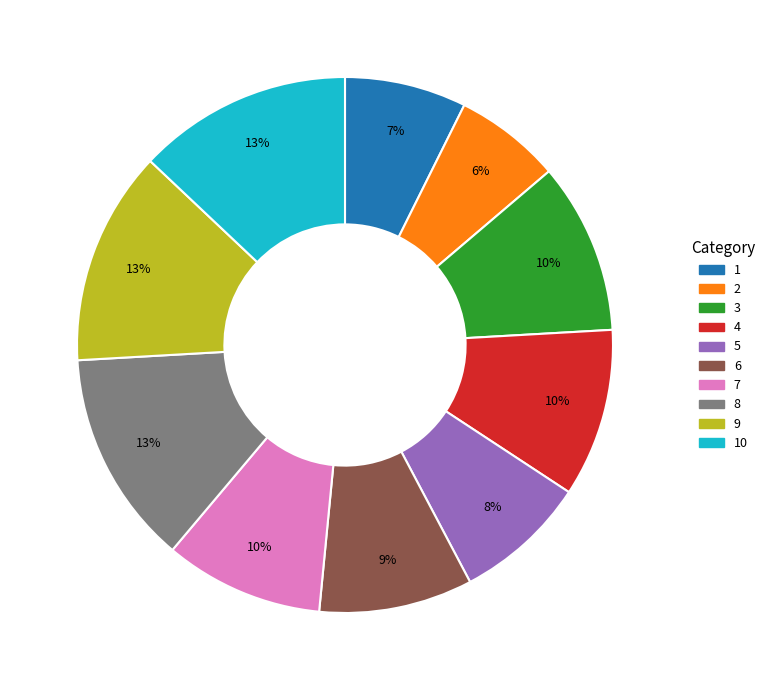

To the nearest percent, what is the combined percentage of 9 and 8?

26%